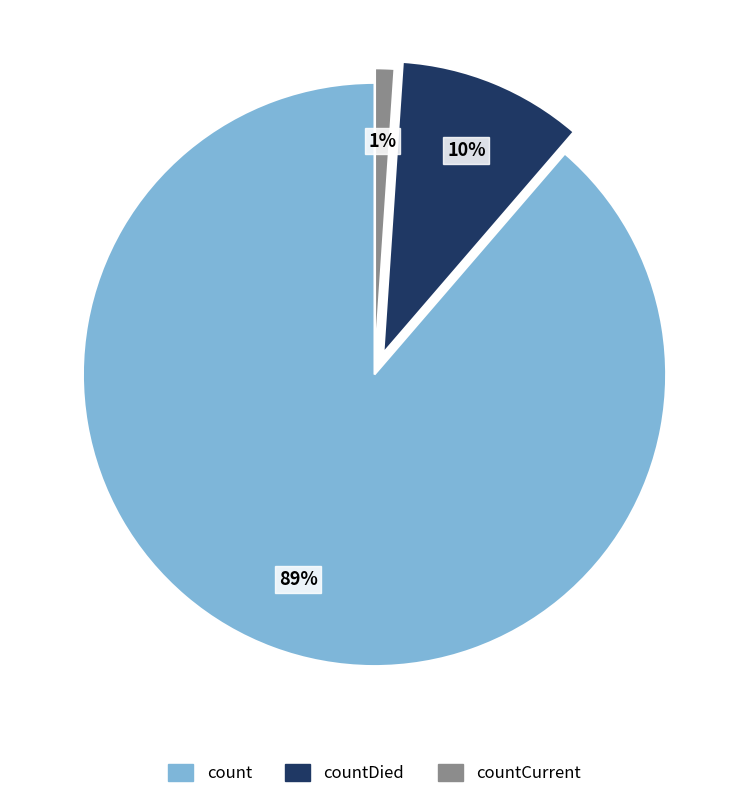

To the nearest percent, what is the average slice percentage?

33%